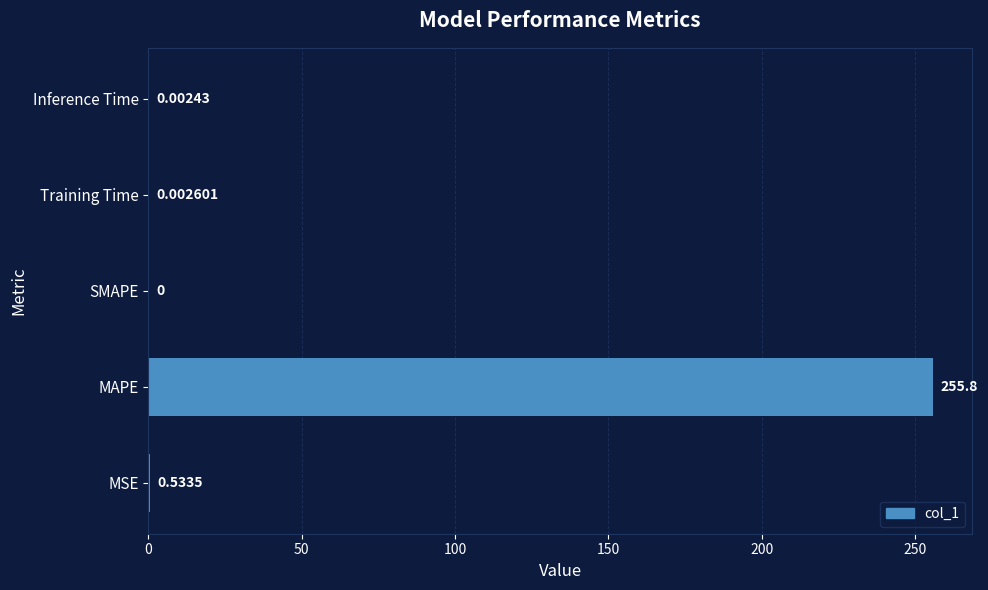

Which label corresponds to the largest value in the chart?

MAPE